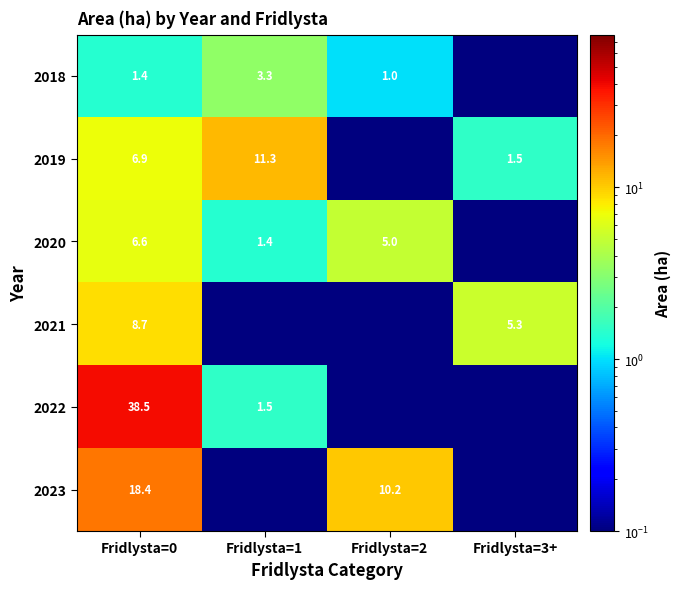

Where is 2020 nearest to the value 3?

Fridlysta=1